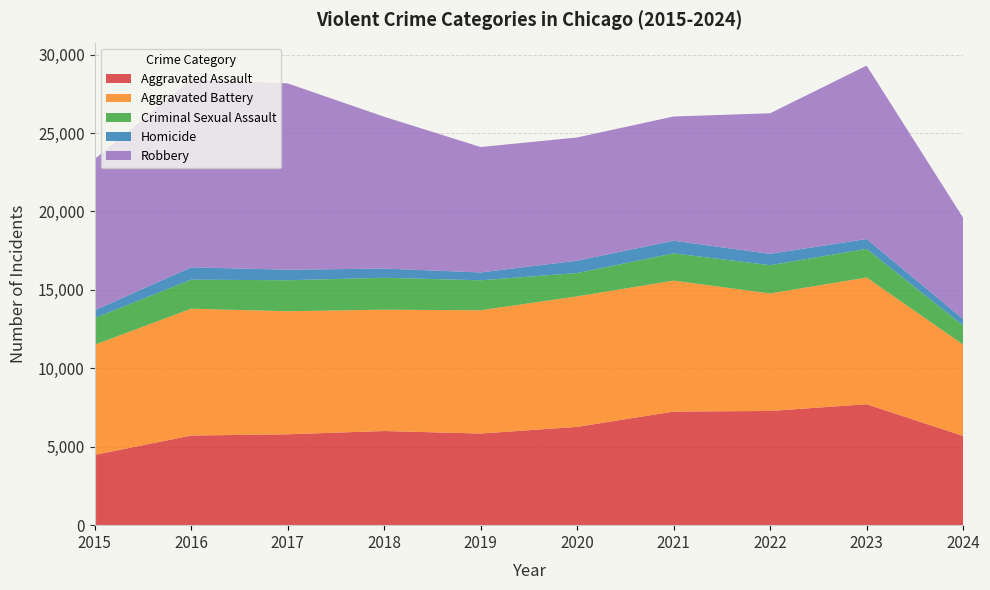

Reading left to right, what are all the values shown in this chart?

Aggravated Assault: 2015=4480	2016=5713	2017=5793	2018=6002	2019=5841	2020=6265	2021=7242	2022=7280	2023=7710	2024=5685
Aggravated Battery: 2015=7019	2016=8086	2017=7845	2018=7735	2019=7858	2020=8320	2021=8347	2022=7491	2023=8078	2024=5829
Criminal Sexual Assault: 2015=1703	2016=1851	2017=1976	2018=2033	2019=1913	2020=1488	2021=1740	2022=1801	2023=1830	2024=1213
Homicide: 2015=496	2016=786	2017=672	2018=588	2019=499	2020=787	2021=804	2022=724	2023=626	2024=415
Robbery: 2015=9638	2016=11960	2017=11880	2018=9681	2019=7995	2020=7855	2021=7920	2022=8963	2023=11053	2024=6455